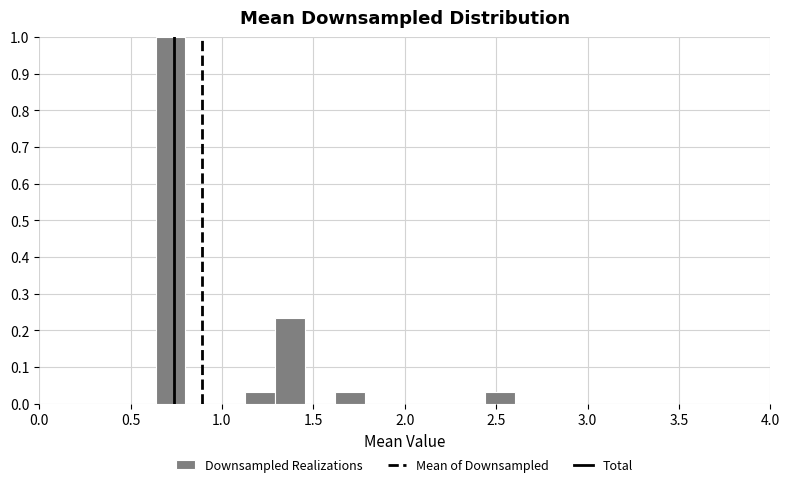

Around what value on the x-axis is the tallest bar? Give the approximate position of its centre, as read against the axis.

0.70